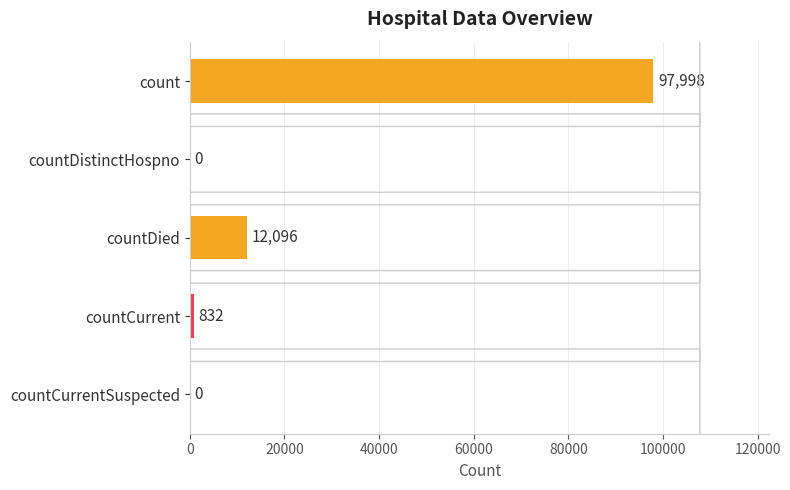

Where is the data nearest to the value 48999?

countDied